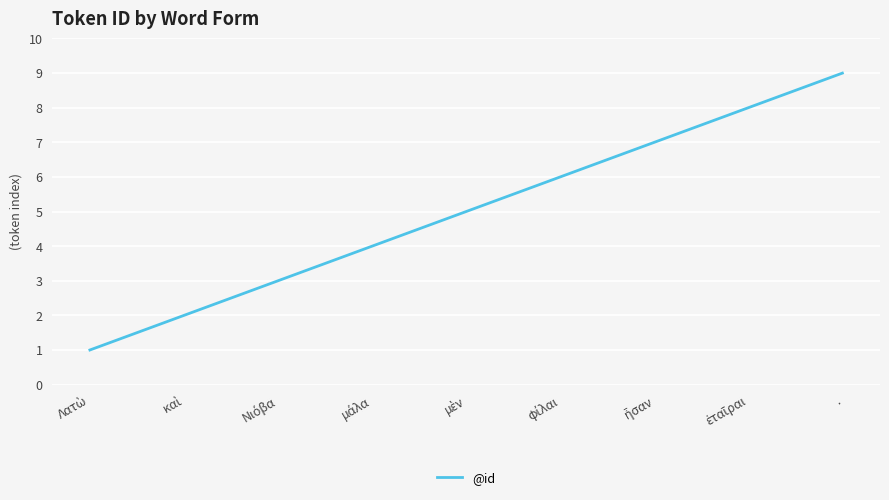

What is the difference between the maximum and minimum values?

8